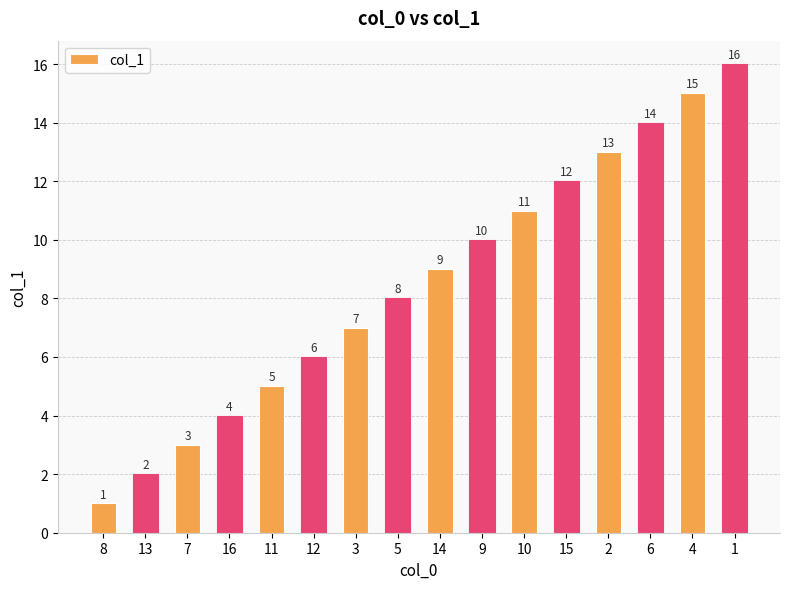

Rank the categories by value from highest to lowest.

1, 4, 6, 2, 15, 10, 9, 14, 5, 3, 12, 11, 16, 7, 13, 8